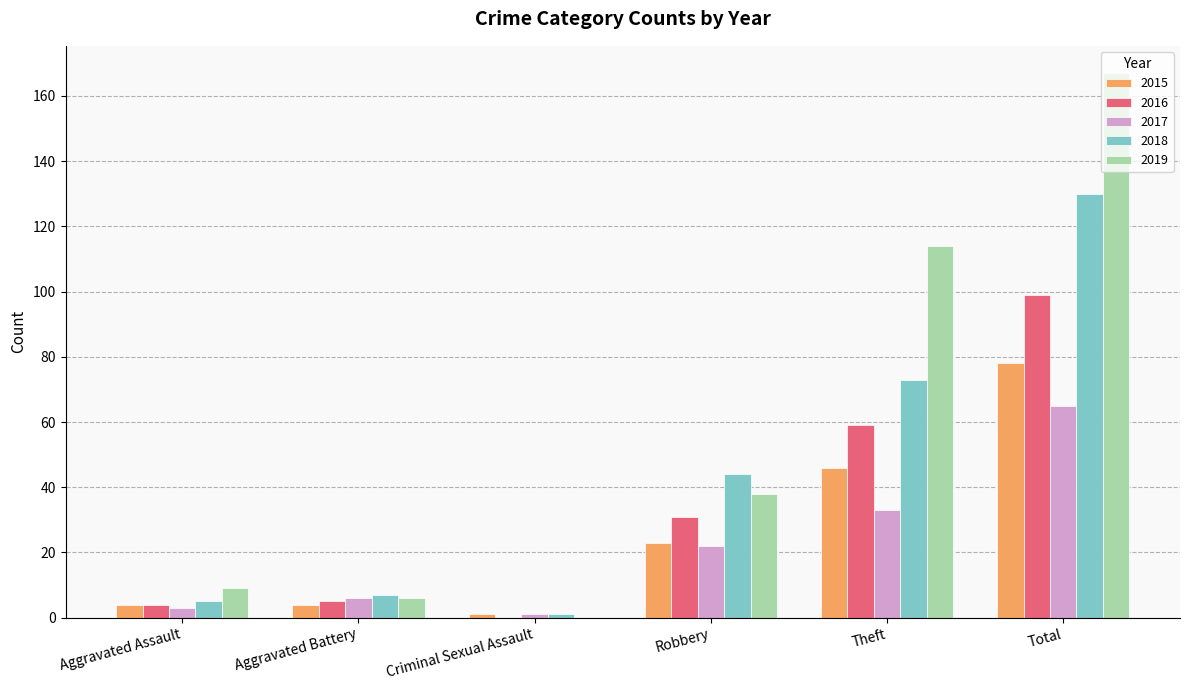

True or false: 2019 has a value of 14 at Robbery.

False